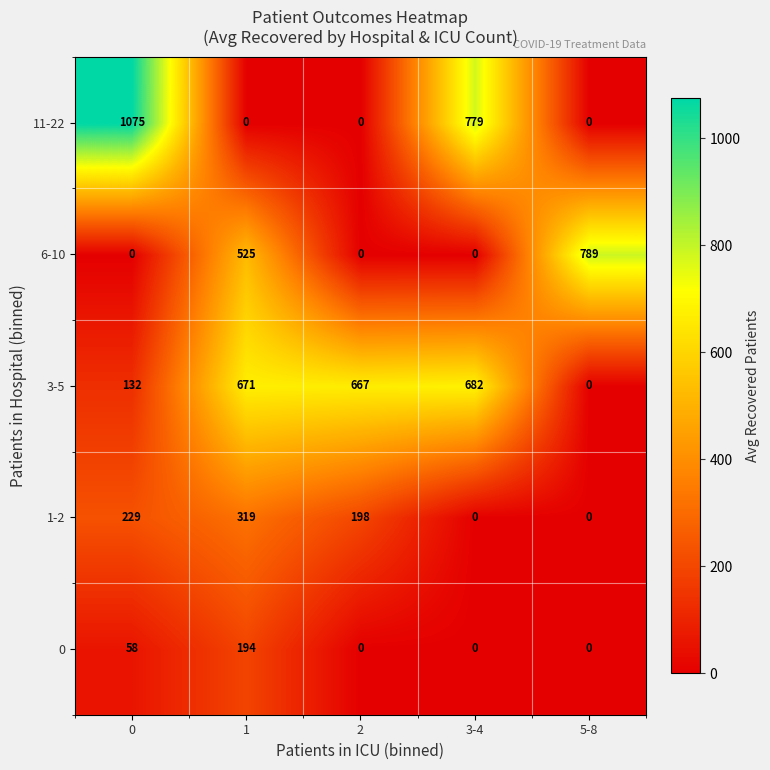

True or false: 11-22 has a value of 0 at 2.

True